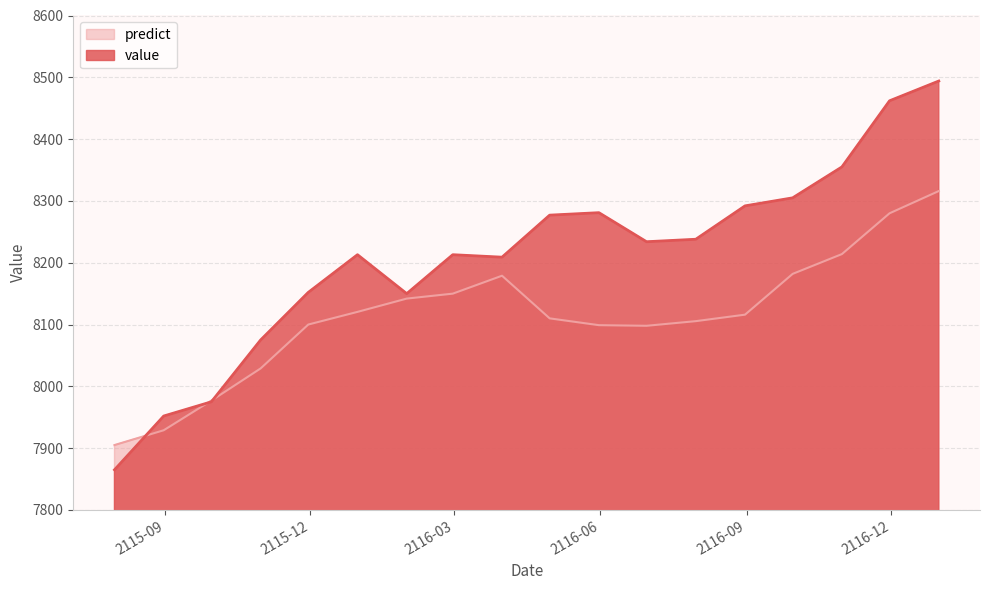

True or false: predict has more than 0 interior local peaks.

True